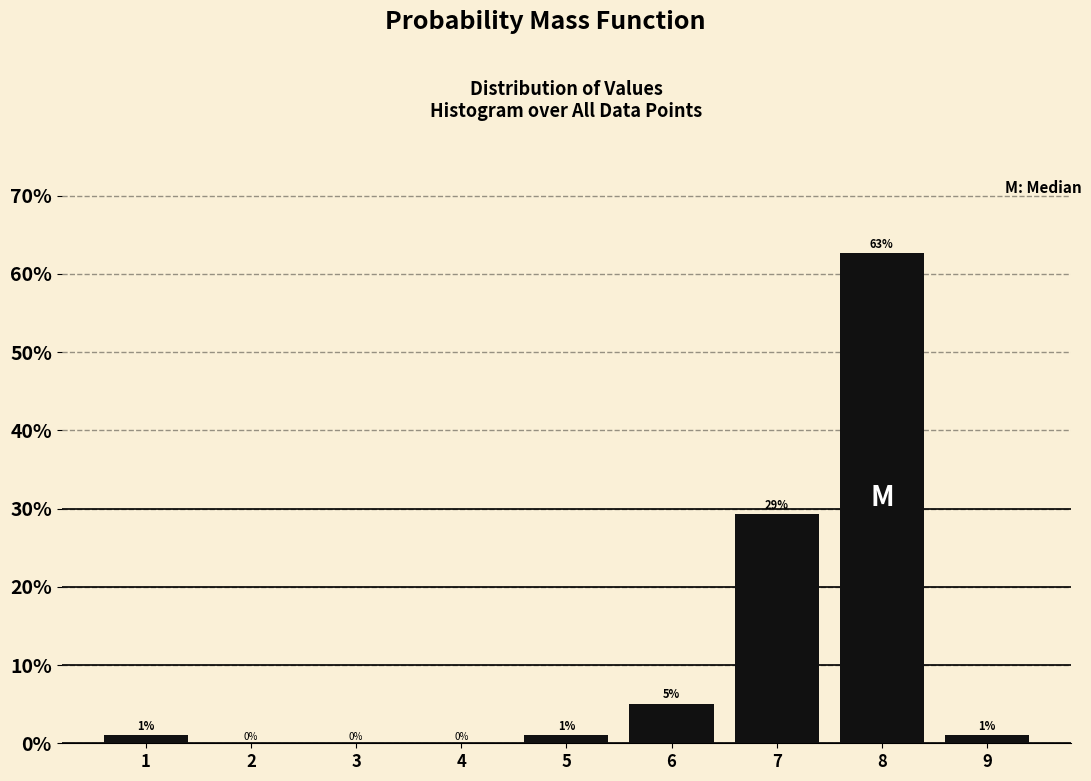

What is the approximate value at 7?

29.3